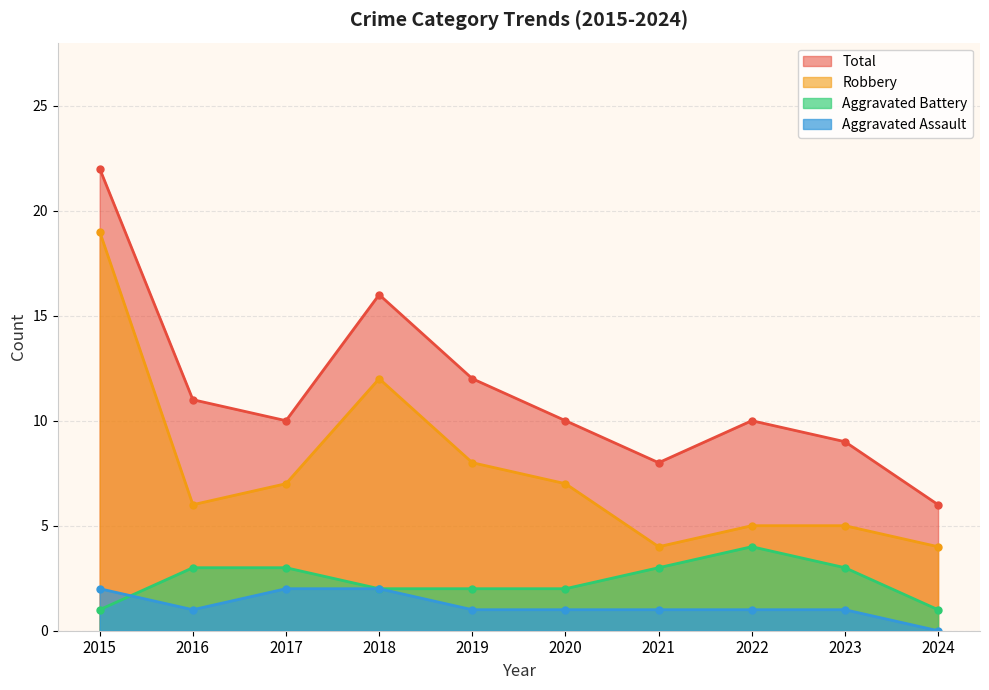

At which label does Robbery reach its peak?

2015